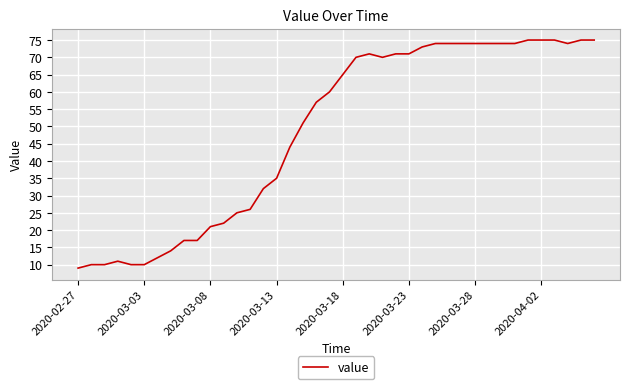

What is the smallest value displayed?

9